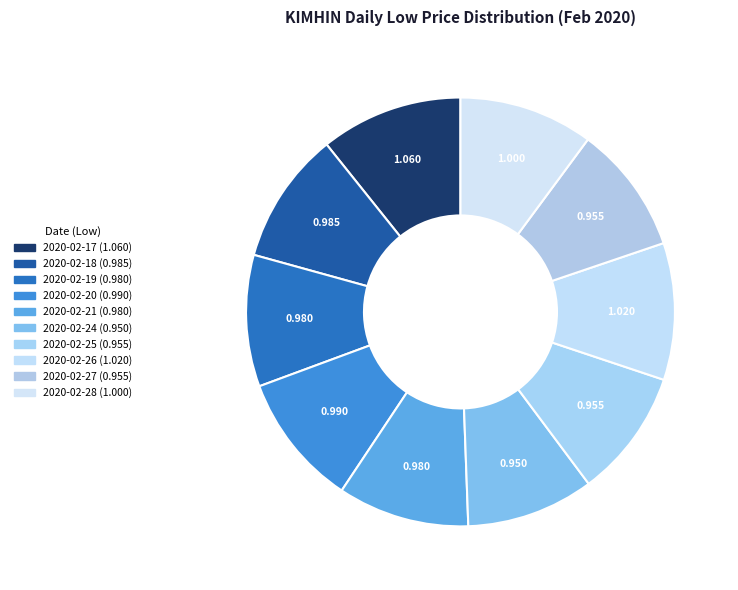

How many segments does this pie chart have?

10